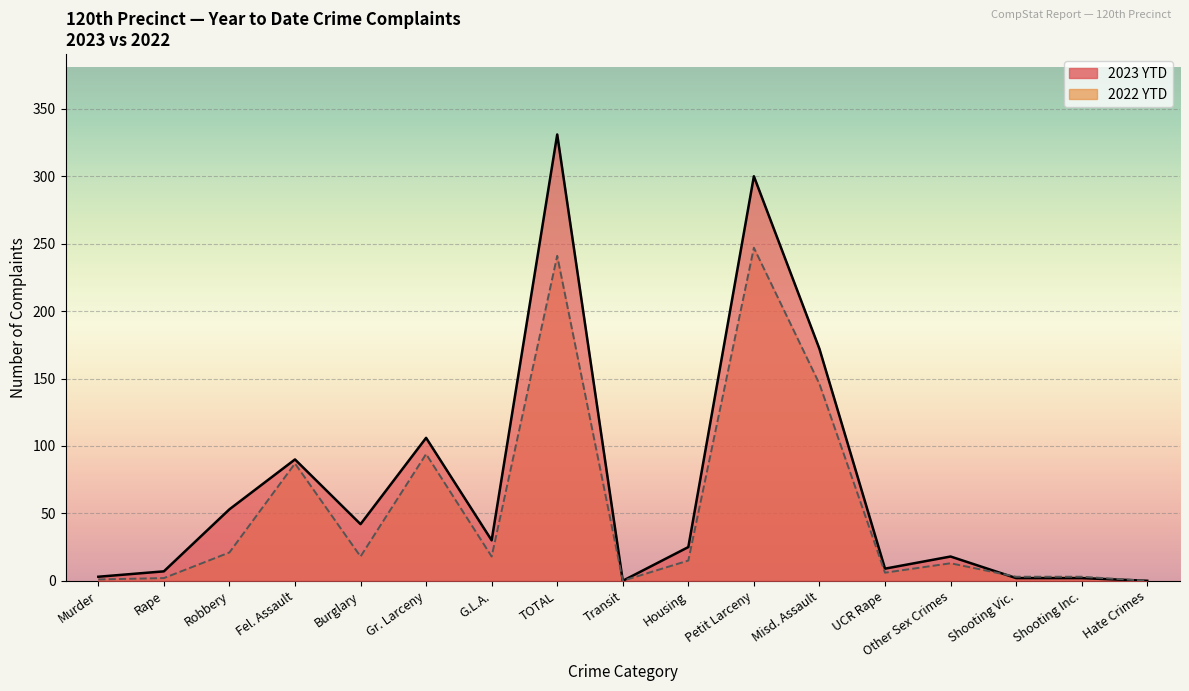

True or false: 2023 YTD line has more than 0 interior local peaks.

True